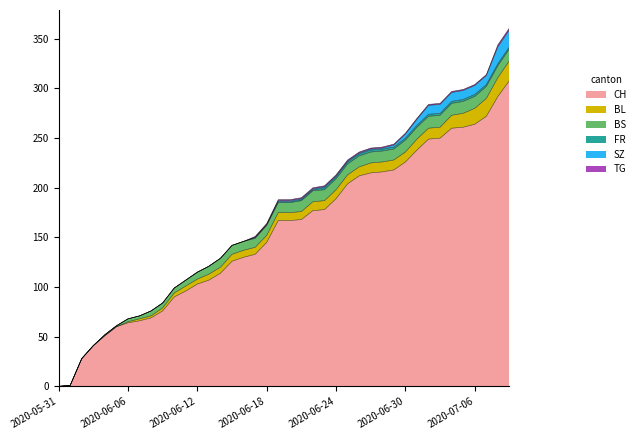

What is the greatest value displayed?

308